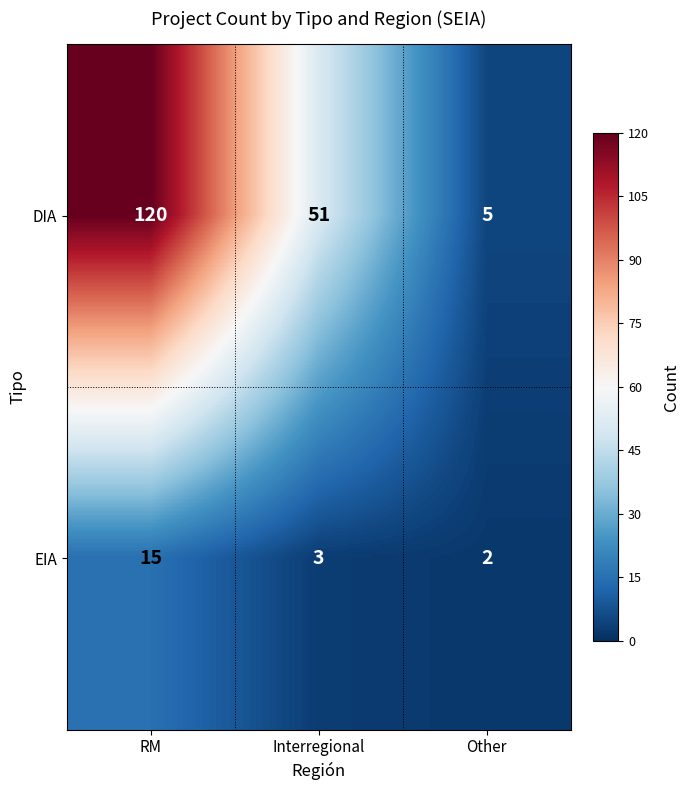

Count the number of categories in the chart.

3